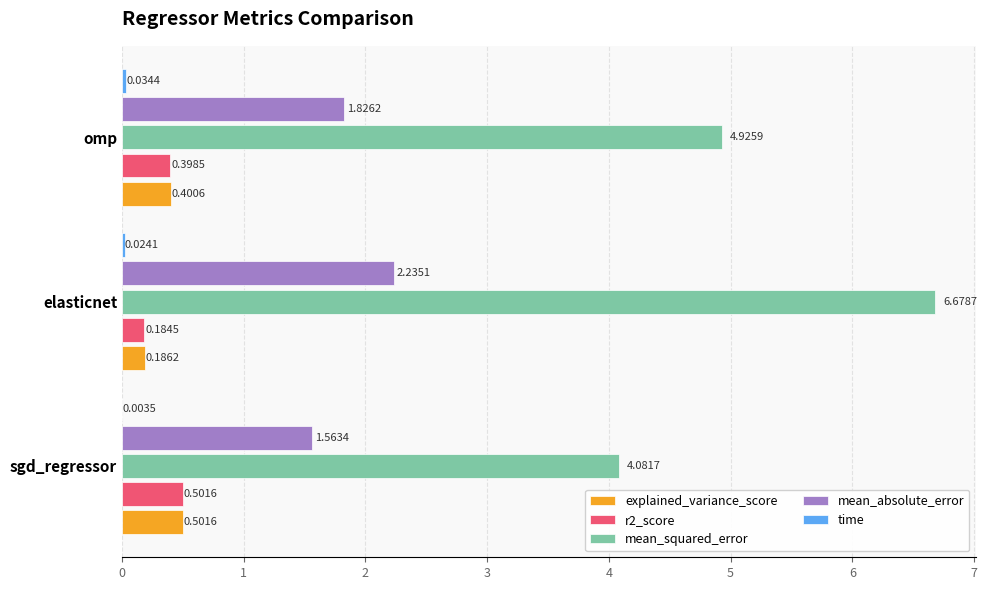

Which series has the largest total across all categories?

mean_squared_error